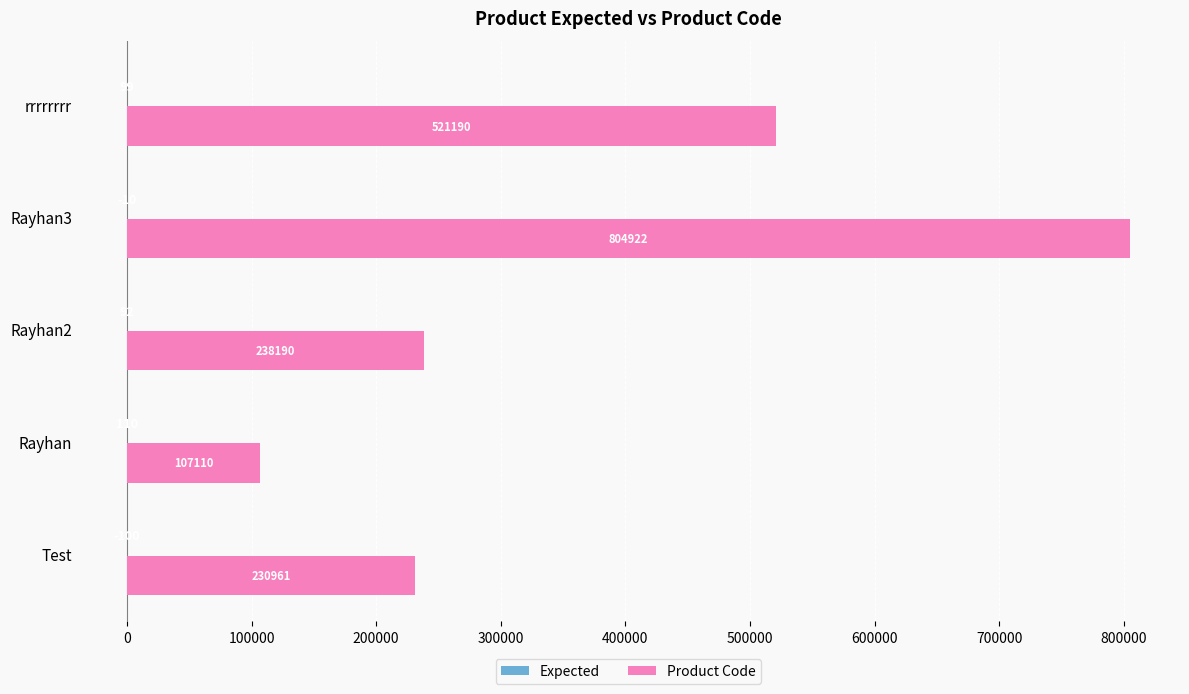

The Product Code series shows 156761 at Test. True or false?

False